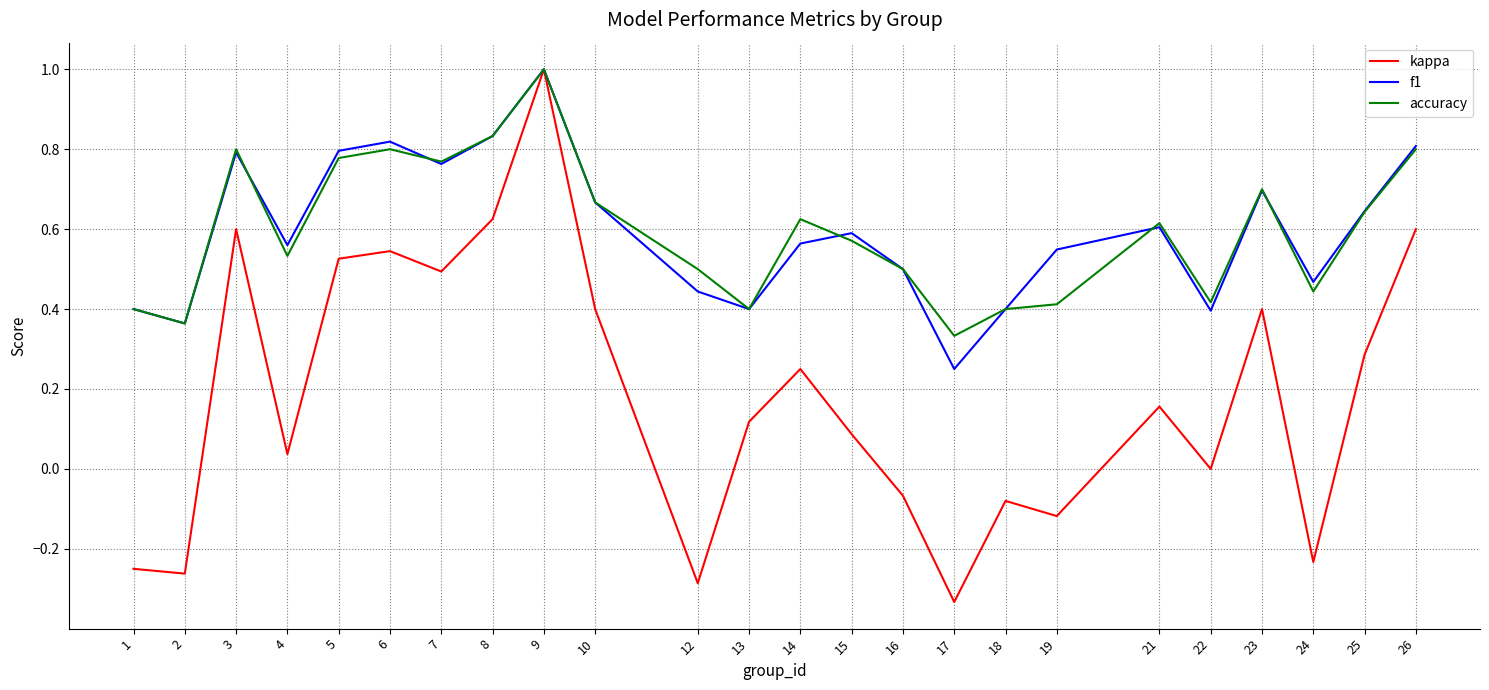

Which series changed the most between 2 and 6?

kappa